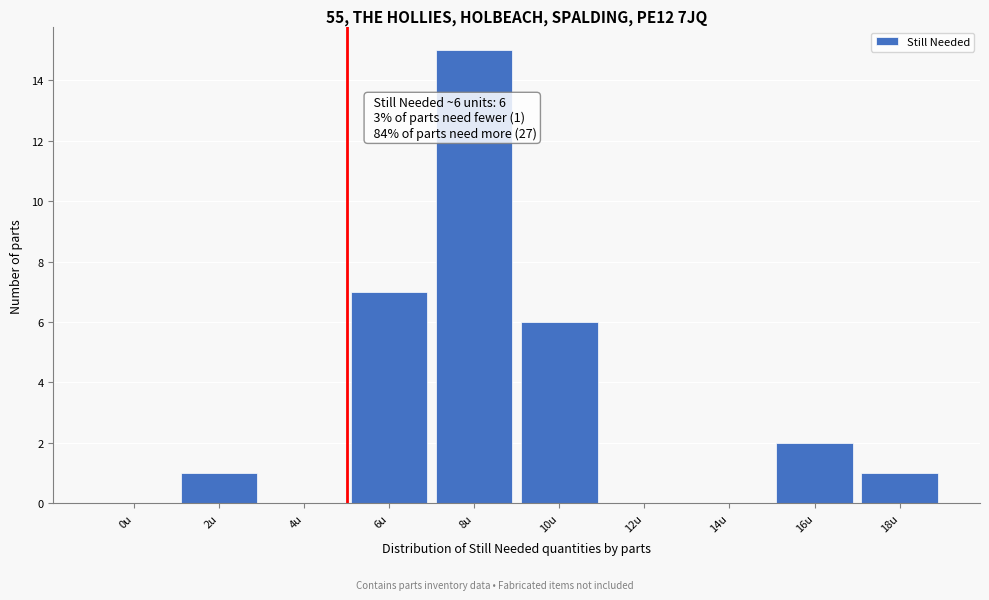

Reading right to left, what are all the values shown in this chart?

18u=1	16u=2	14u=0	12u=0	10u=6	8u=15	6u=7	4u=0	2u=1	0u=0